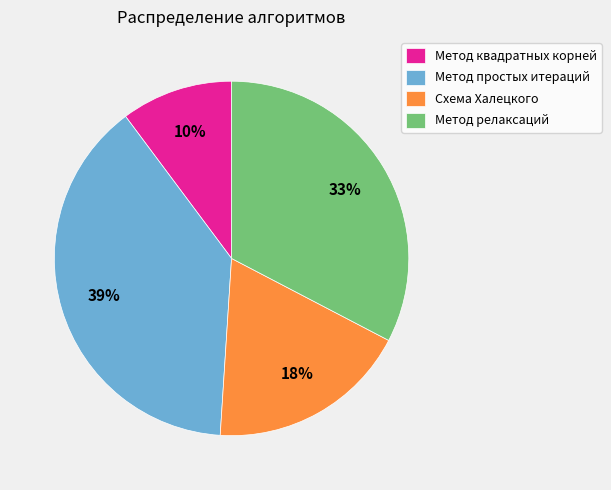

Do Схема Халецкого and Метод квадратных корней together represent more than half of the pie?

No